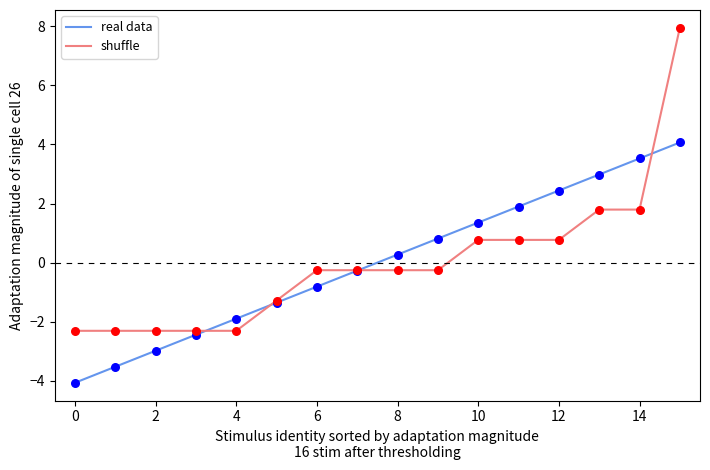

Which series has the widest spread of values?

shuffle